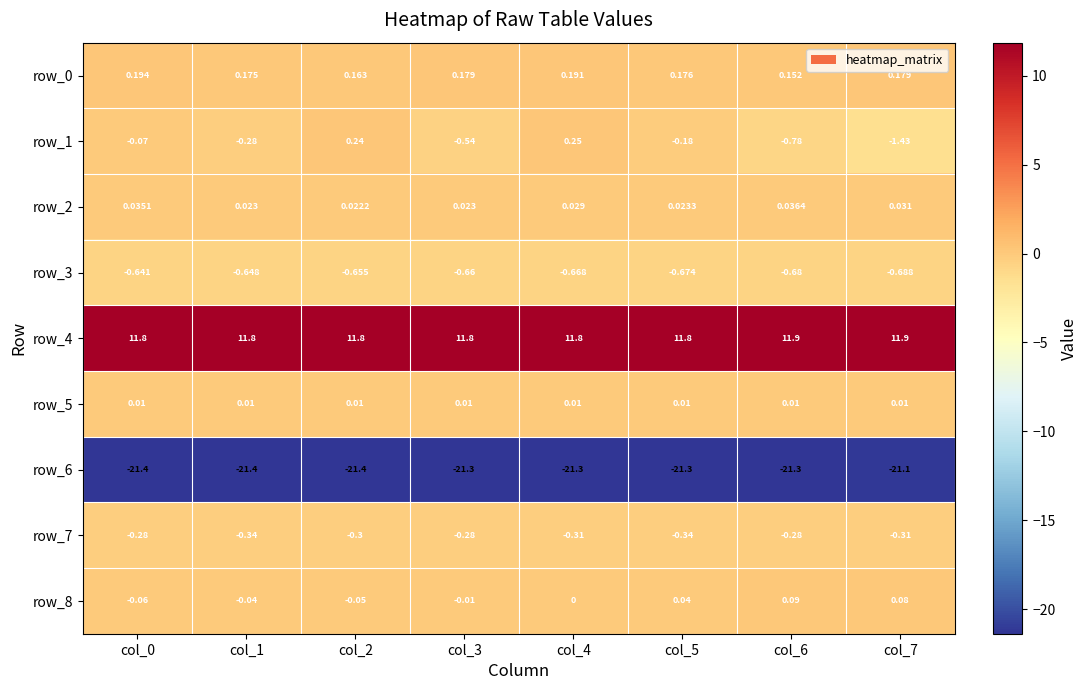

True or false: row_4 has a value of 6.7 at col_5.

False